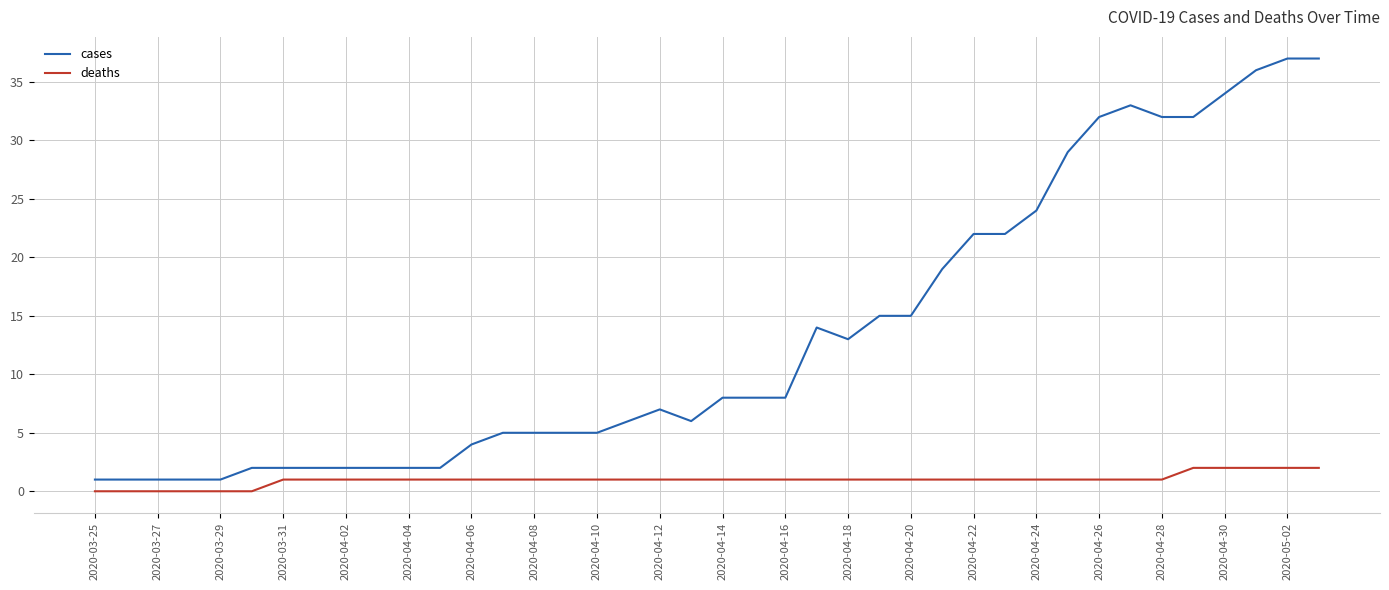

True or false: cases and deaths intersect in this chart.

False